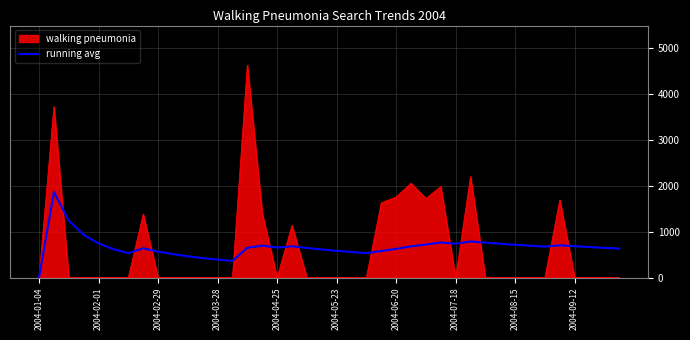

What is the highest value of the walking pneumonia series?

4637.9